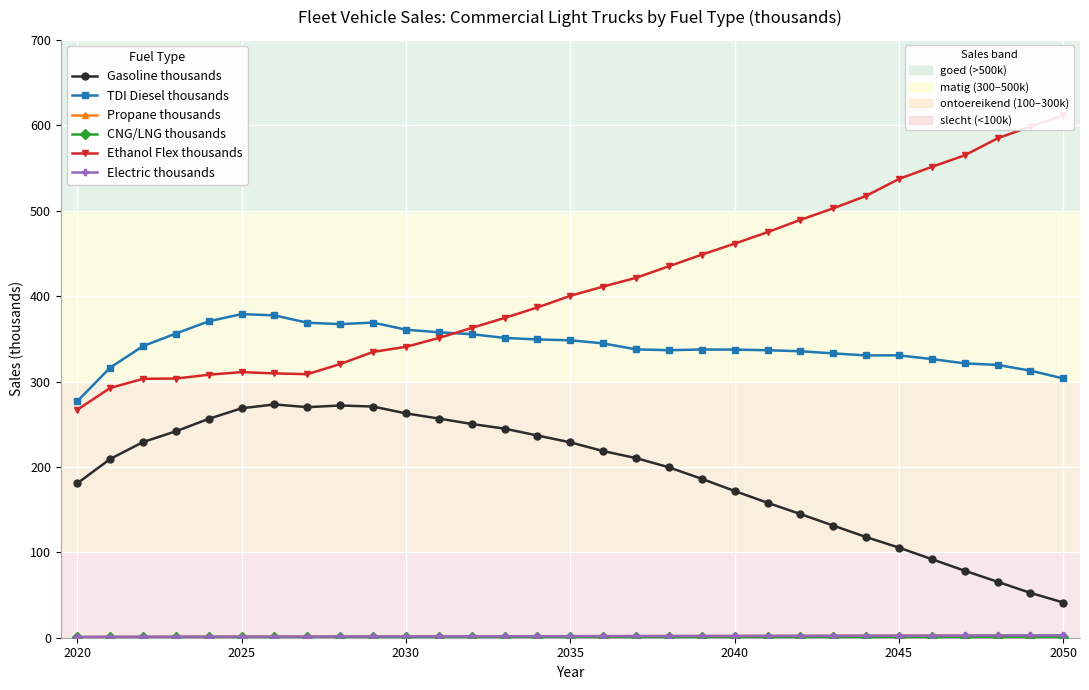

True or false: CNG/LNG thousands and TDI Diesel thousands intersect in this chart.

False